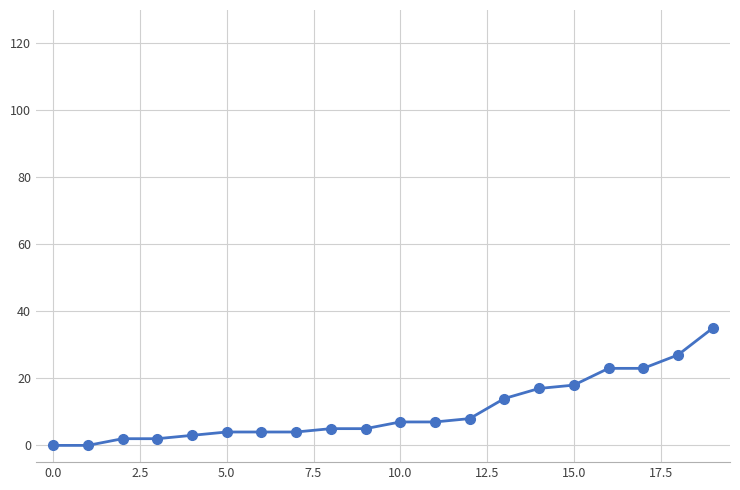

What is the maximum value shown in the chart?

35